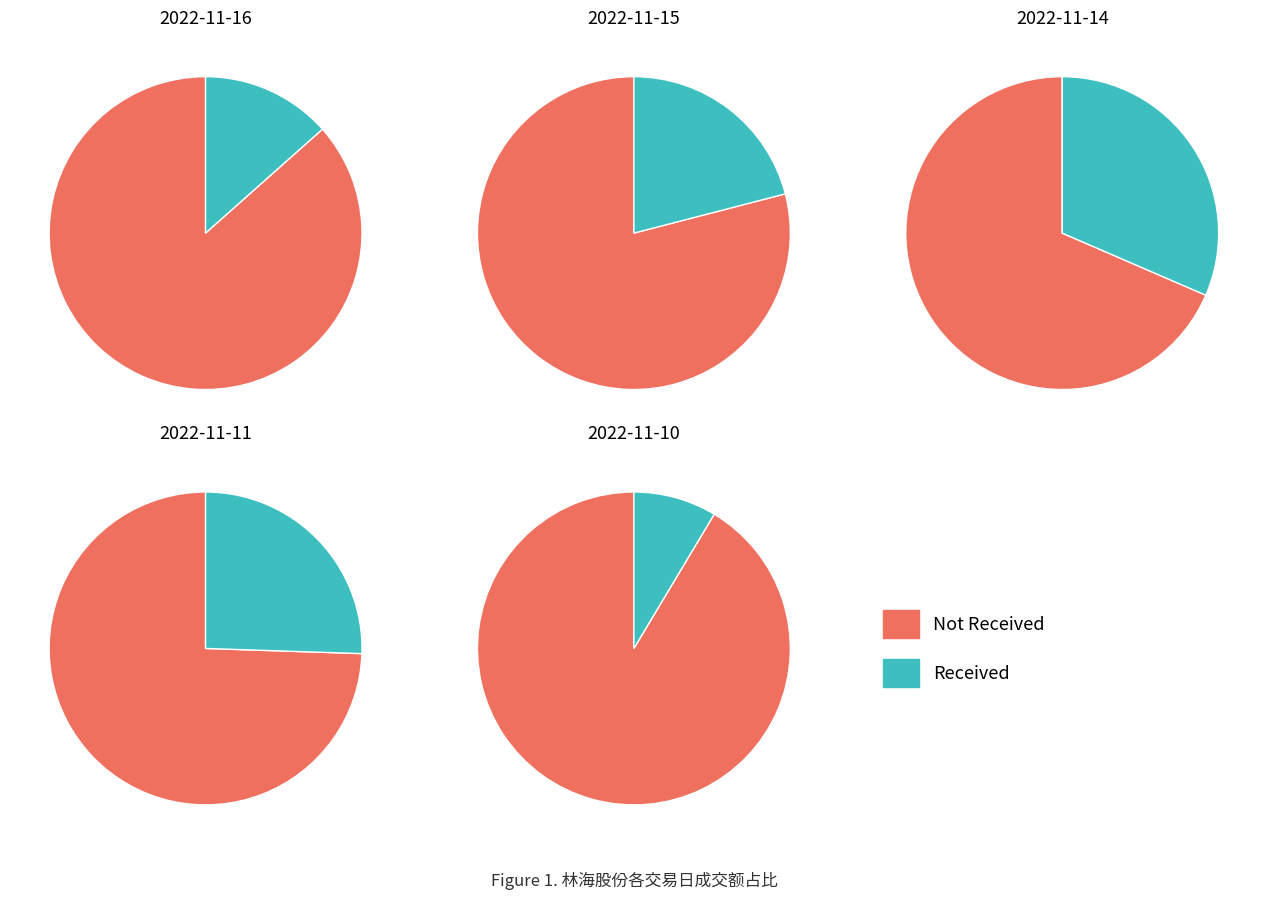

What is the change in value from 2022-11-11 to 2022-11-10?

-8748